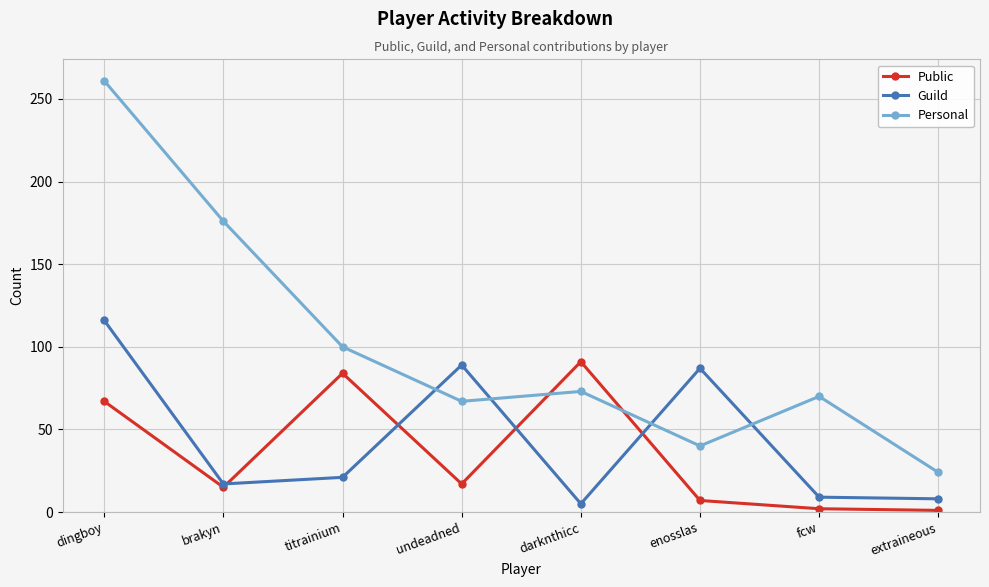

After their last crossing, which series has the higher values: Personal or Guild?

Personal